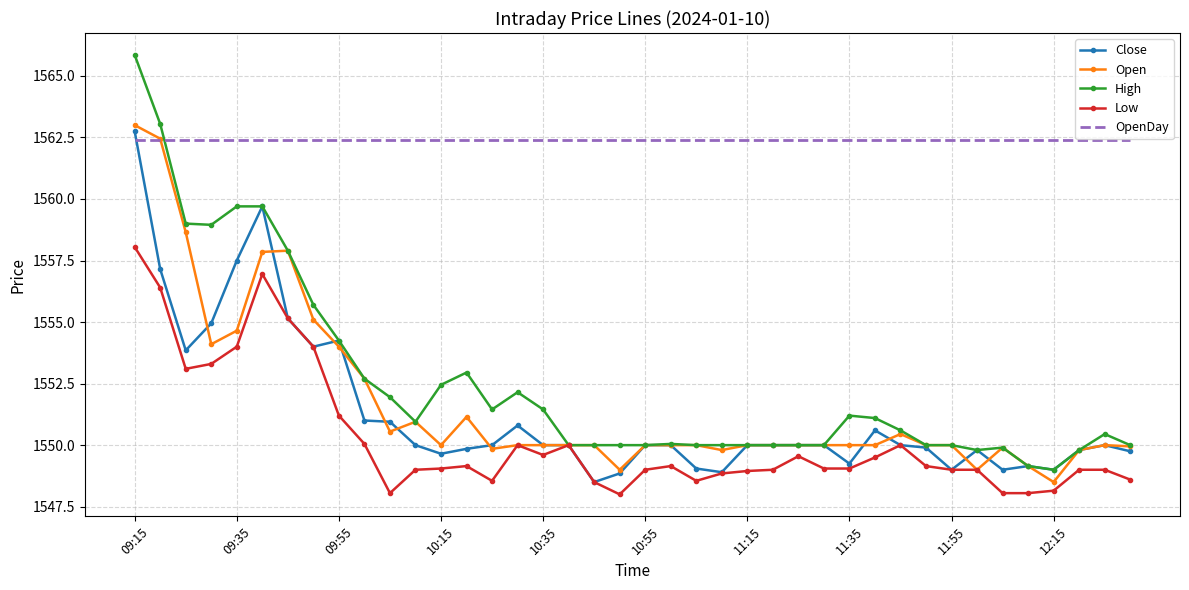

Which series has the largest total across all categories?

OpenDay